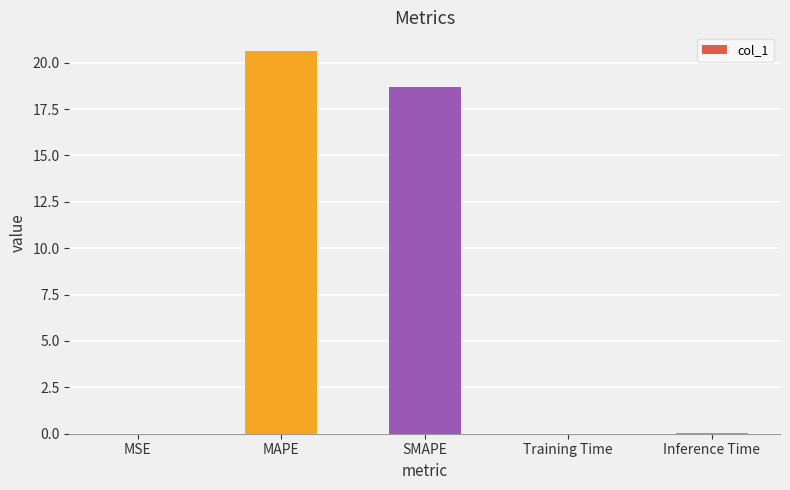

Between MSE and MAPE, which is larger?

MAPE